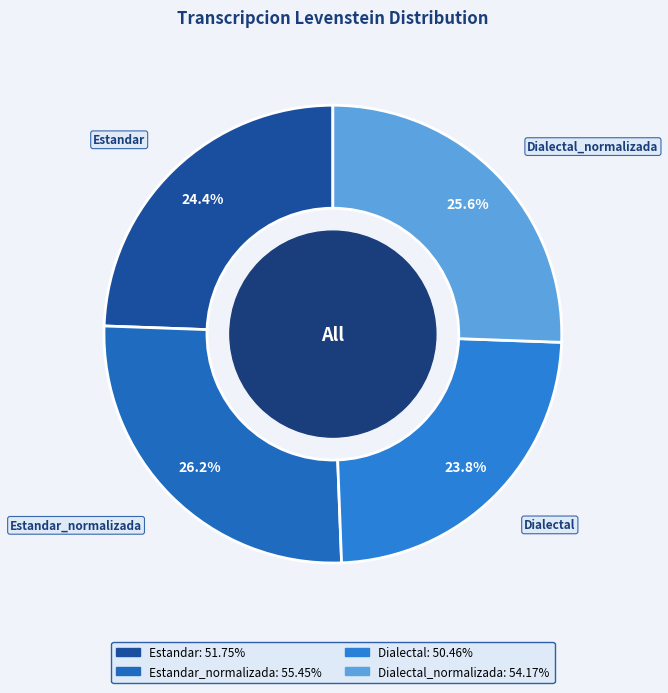

Count the number of slices in the pie.

4